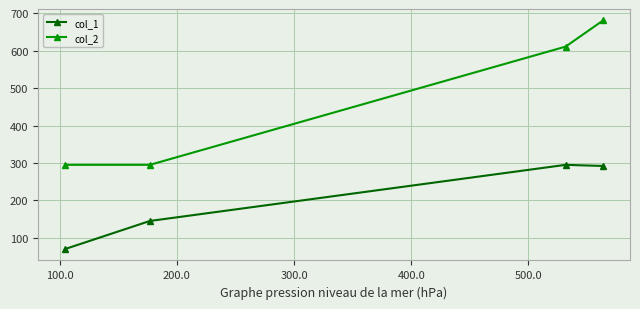

What is the difference between the maximum and minimum values in the col_2 series?

386